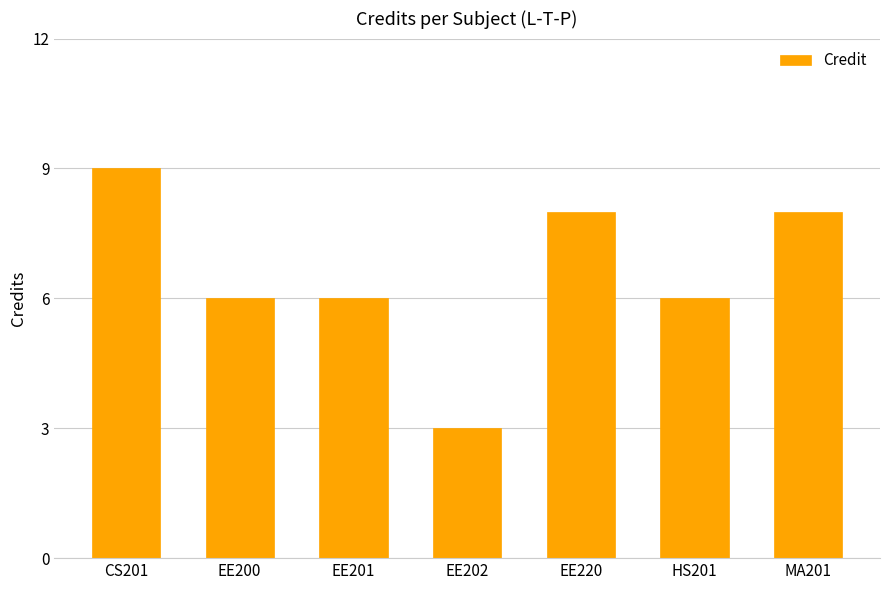

What position from the right is EE202?

4